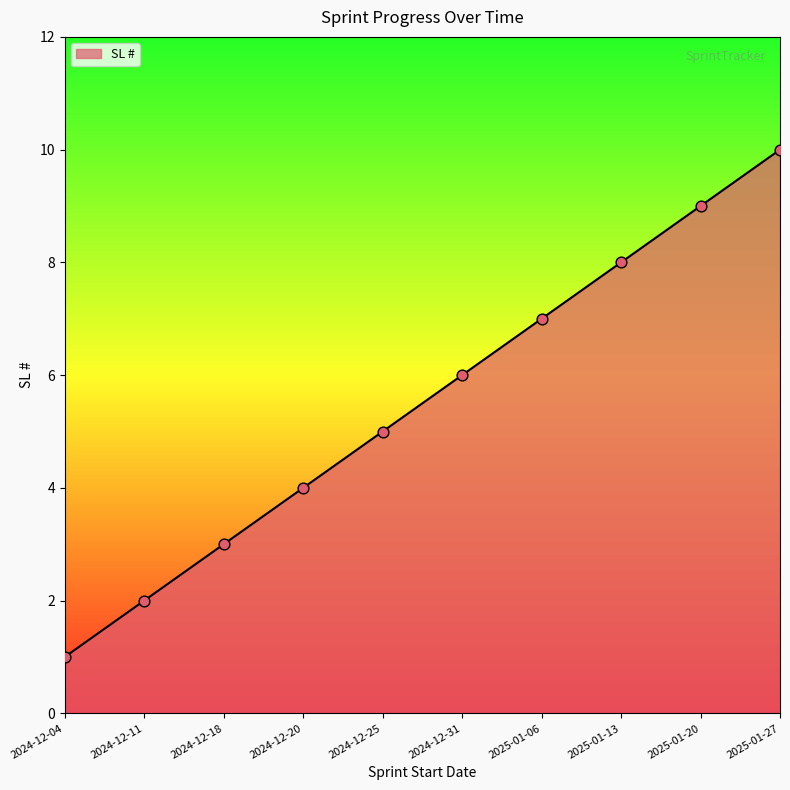

Between 2024-12-11 and 2024-12-18, which is larger?

2024-12-18